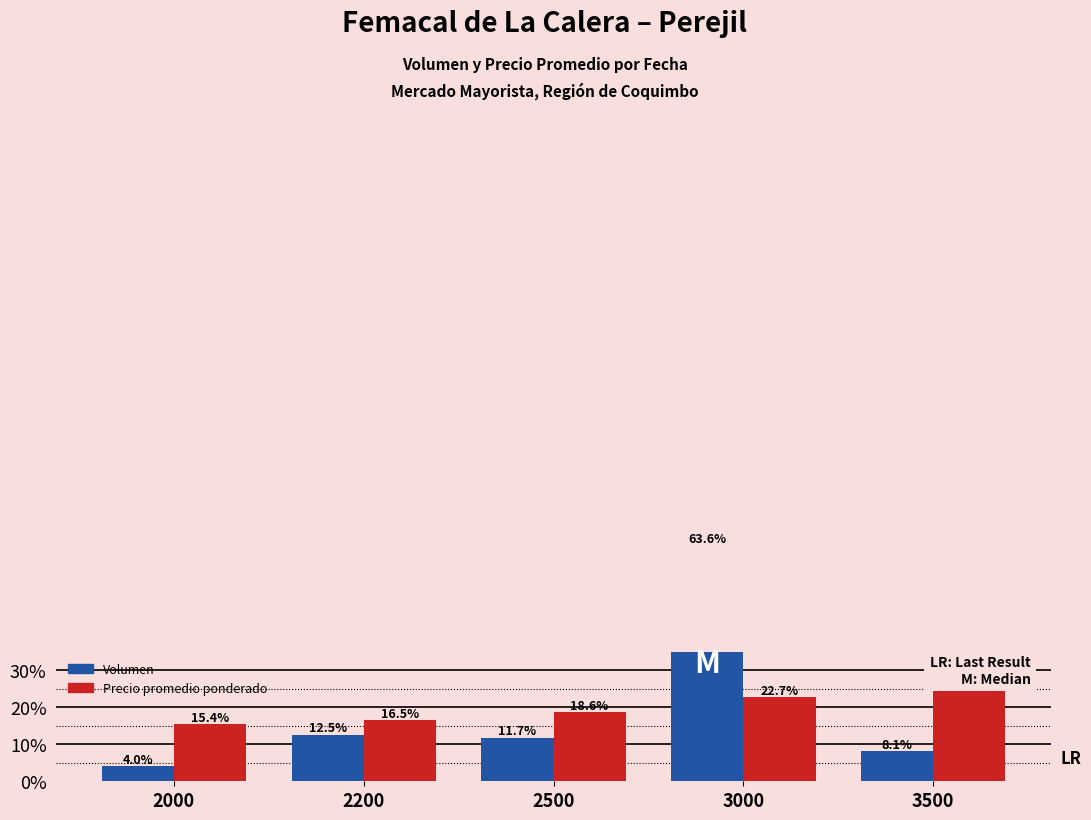

How many bars are there in each group?

2